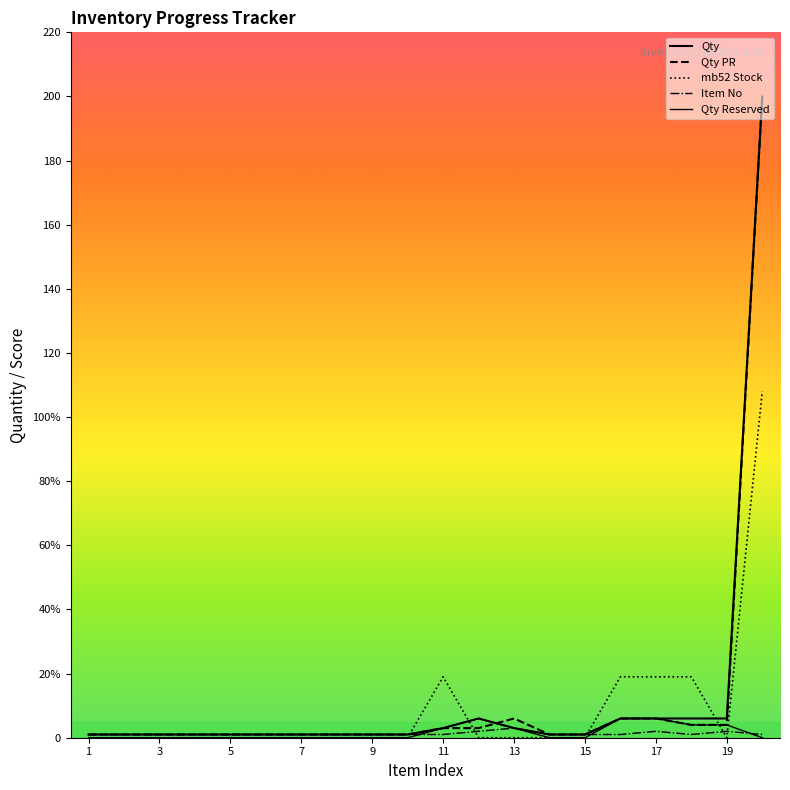

At which category is the sum across all series the highest?

20